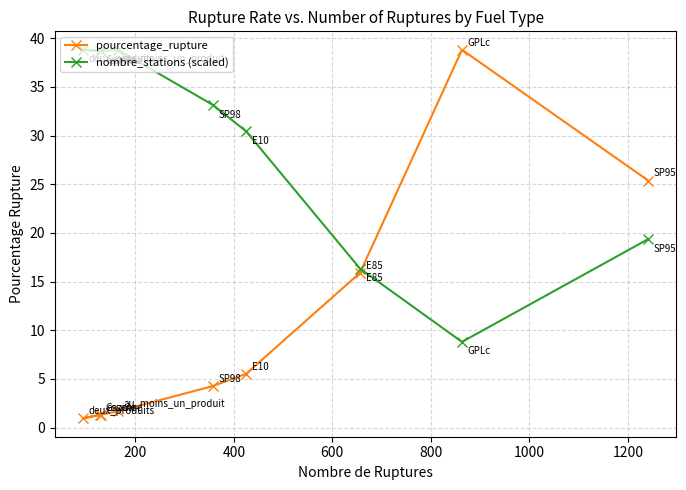

Which series has the largest range (max minus min)?

pourcentage_rupture